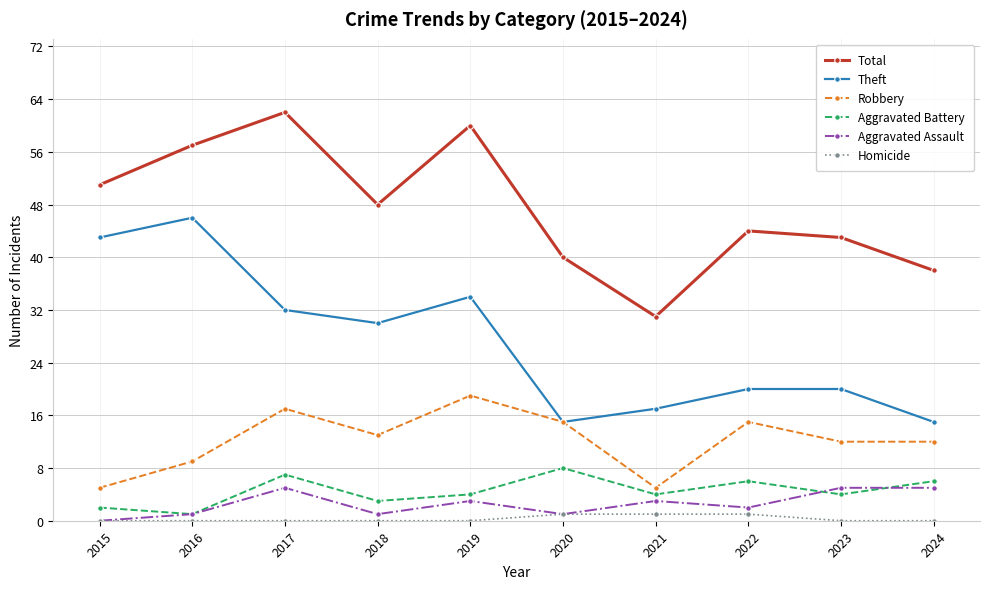

At which label does Aggravated Assault first exceed 3?

2017